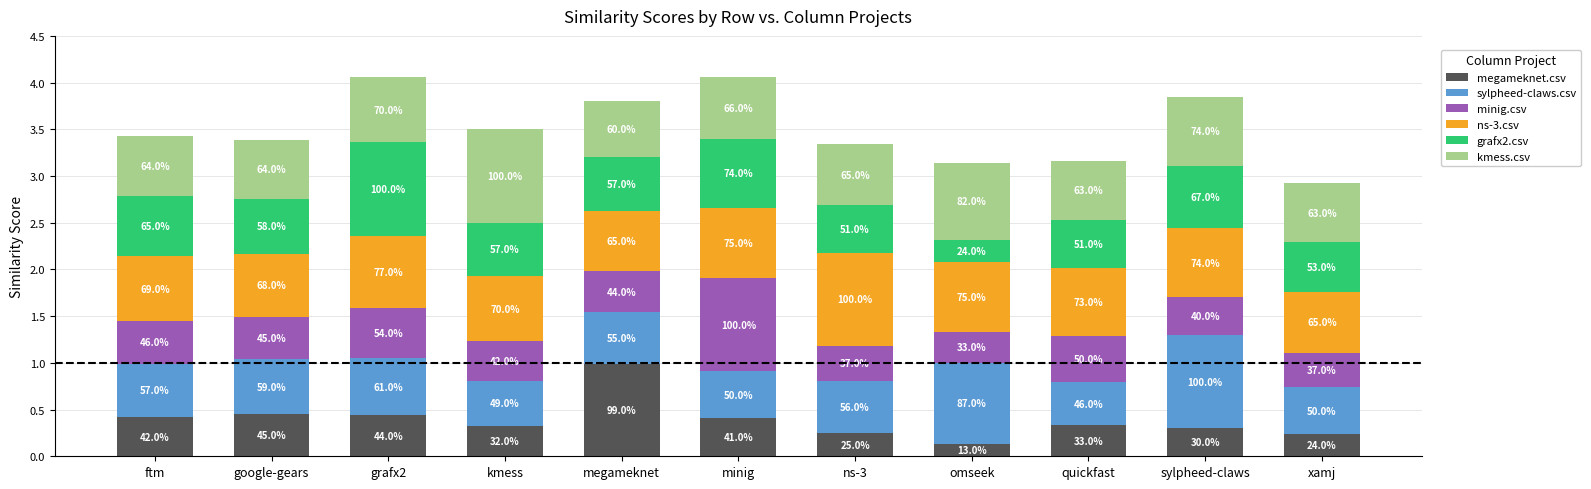

Does the chart contain stacked bars?

Yes